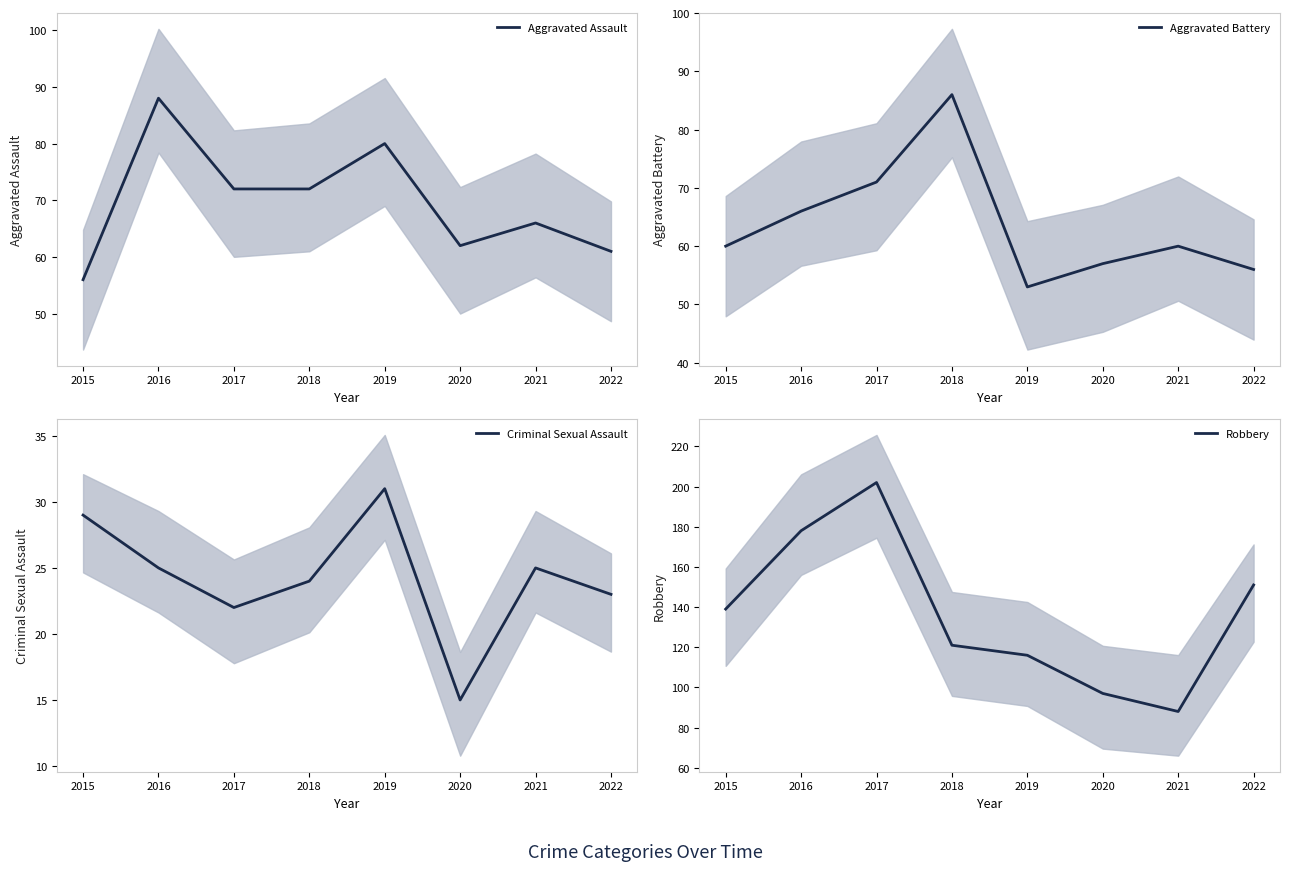

What is the spread (max minus min) of values at 2021?

63